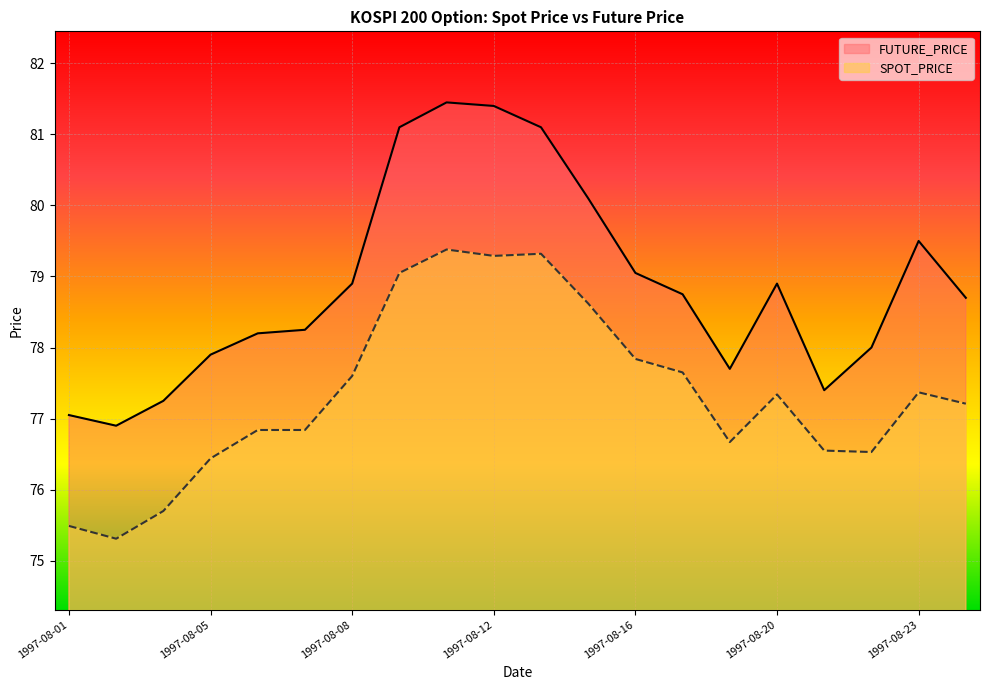

True or false: FUTURE_PRICE and SPOT_PRICE intersect in this chart.

False